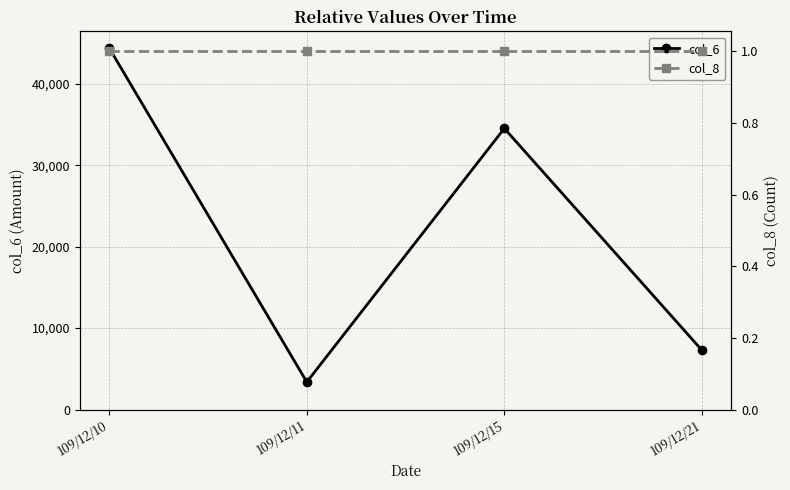

How many values in the col_6 series exceed 34540?

1